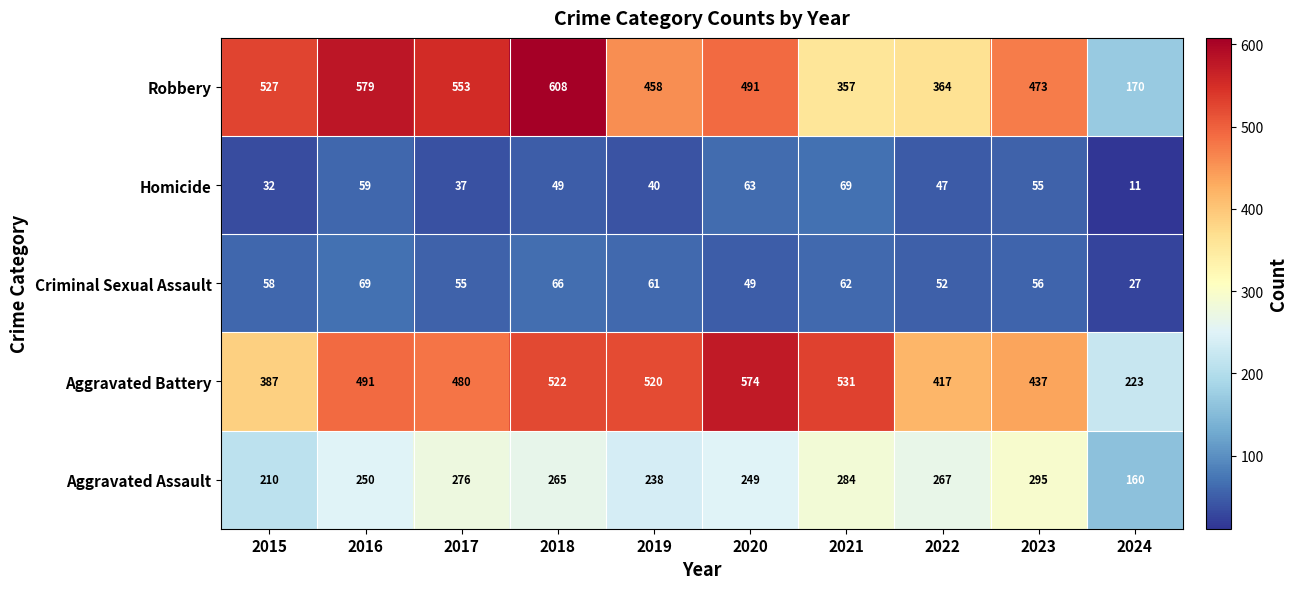

At which category is the sum across all series the highest?

2018